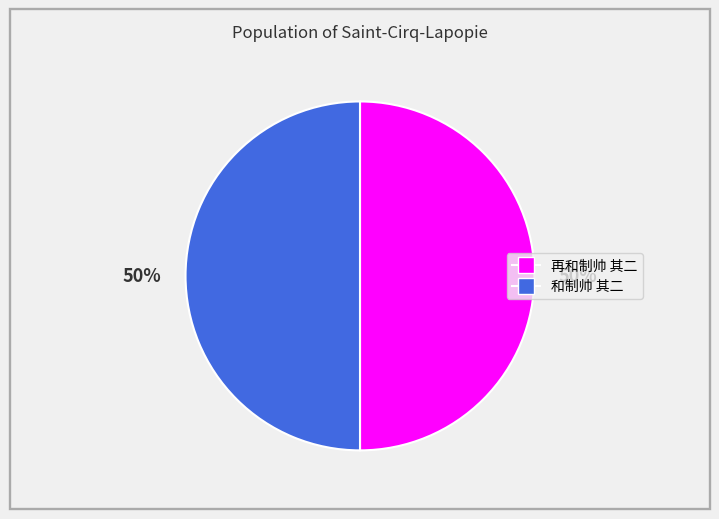

What percentage is the 再和制帅 其二 slice, to the nearest percent?

50%